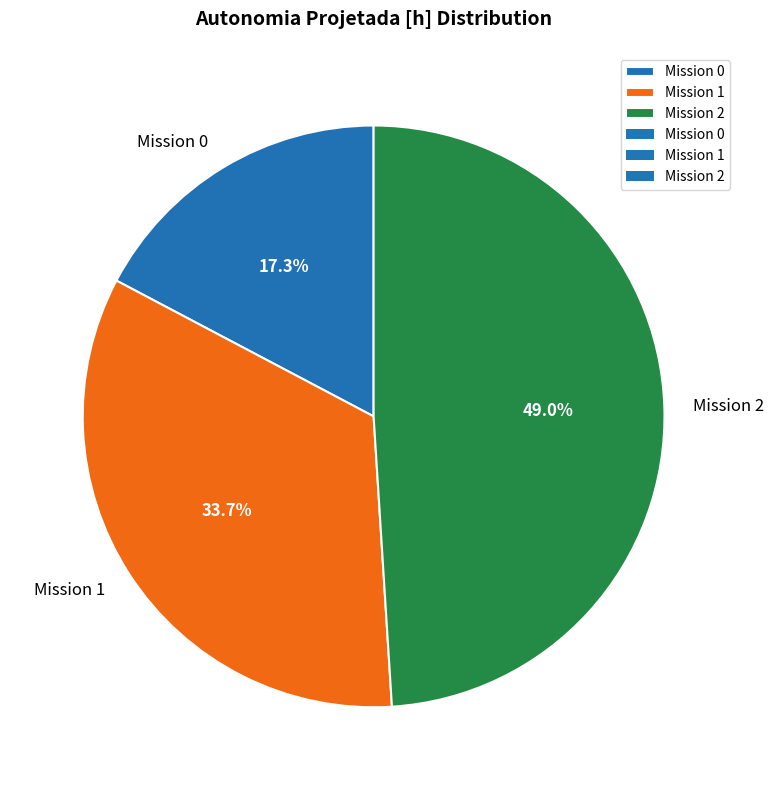

Between Mission 1 and Mission 2, which is larger?

Mission 2